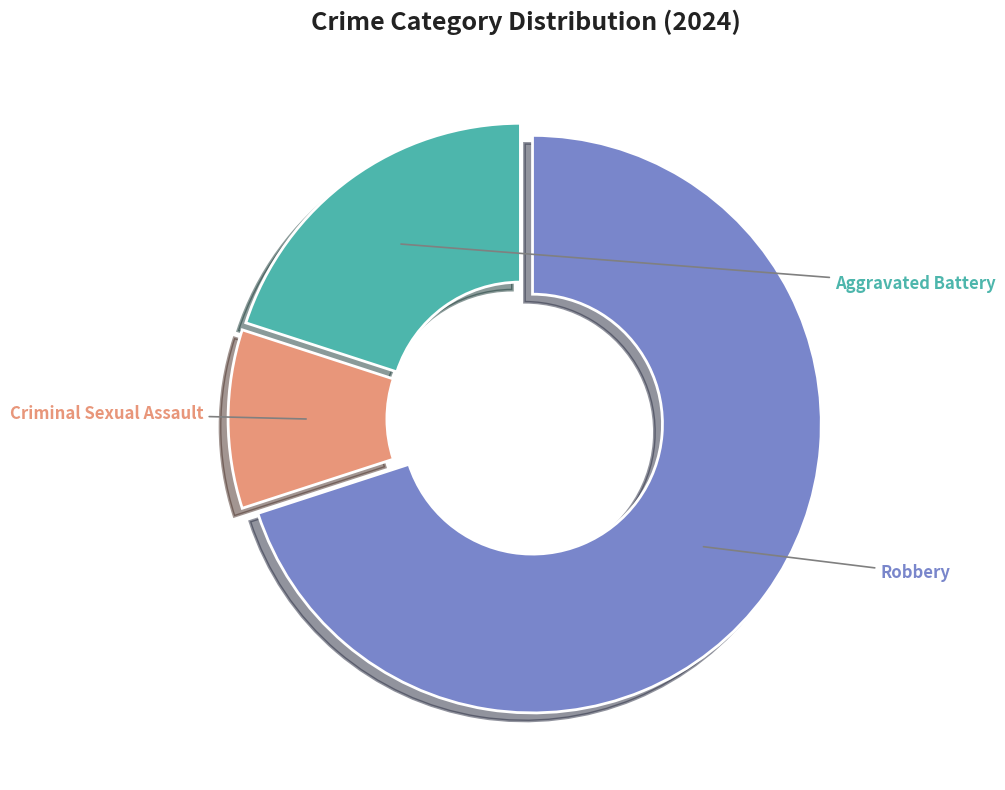

Is there any slice that represents more than half of the pie?

Yes